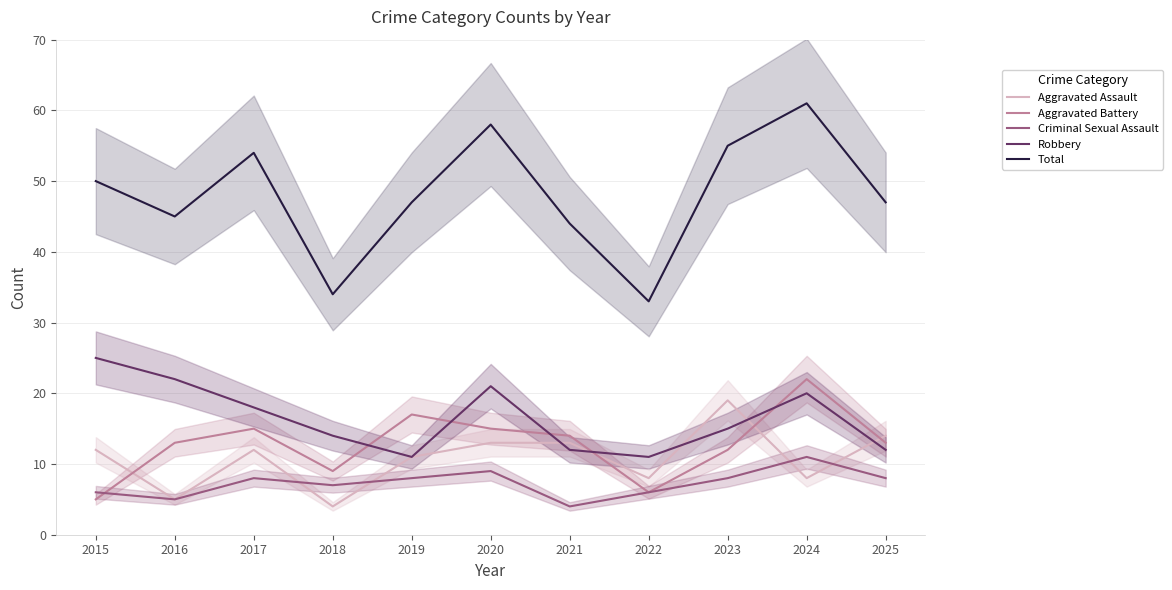

What is the difference between the maximum and second lowest values in the Aggravated Battery series?

16